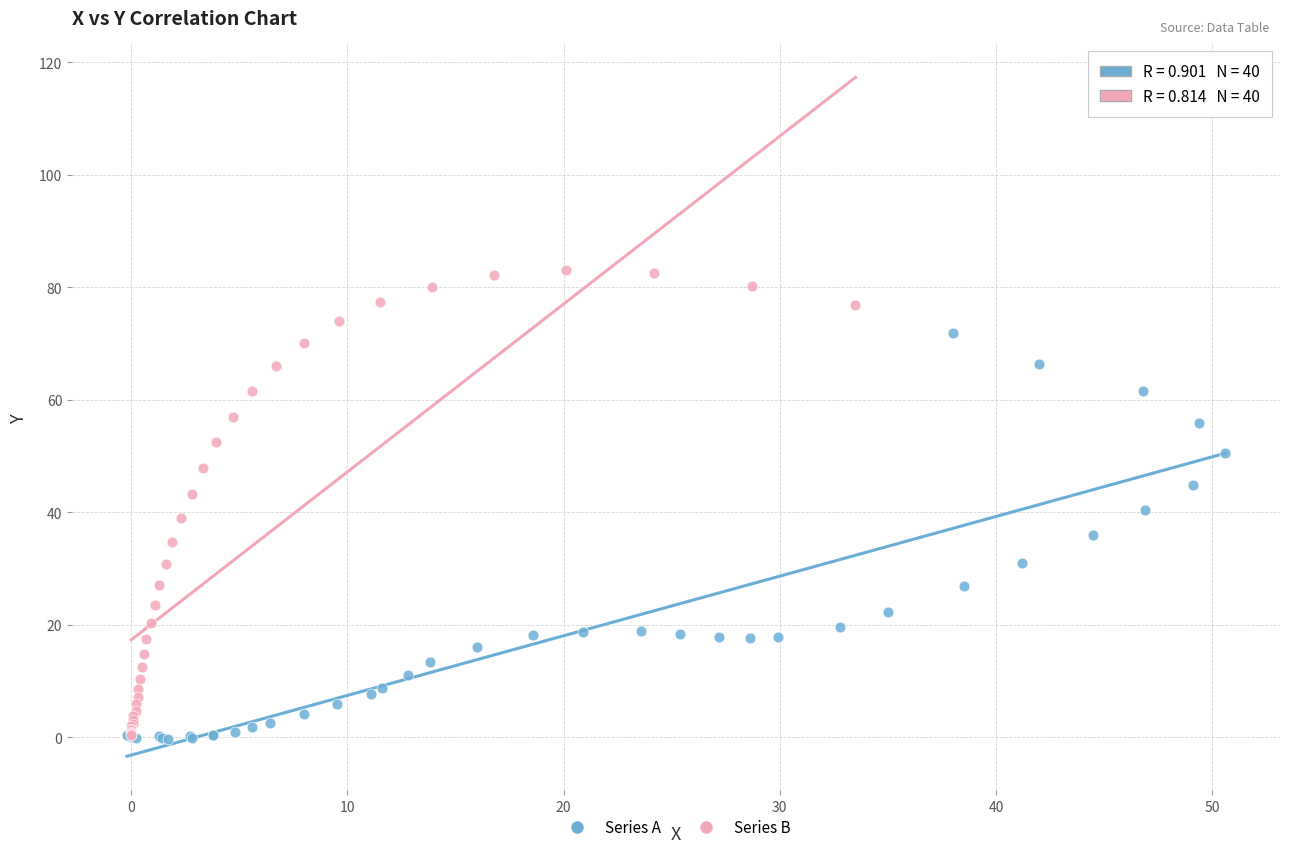

Which series has the widest spread of Y values?

Series B